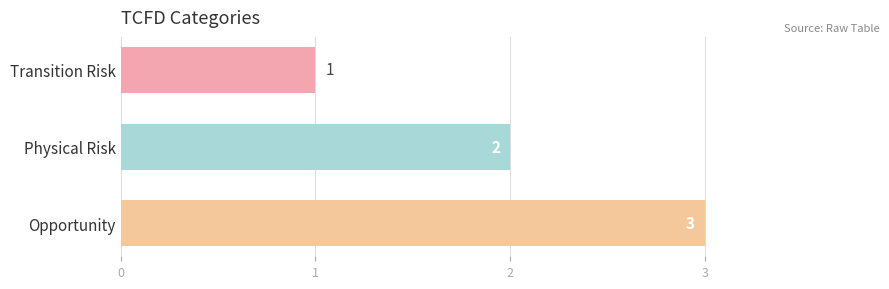

Count the values in the range 1 to 3.

3